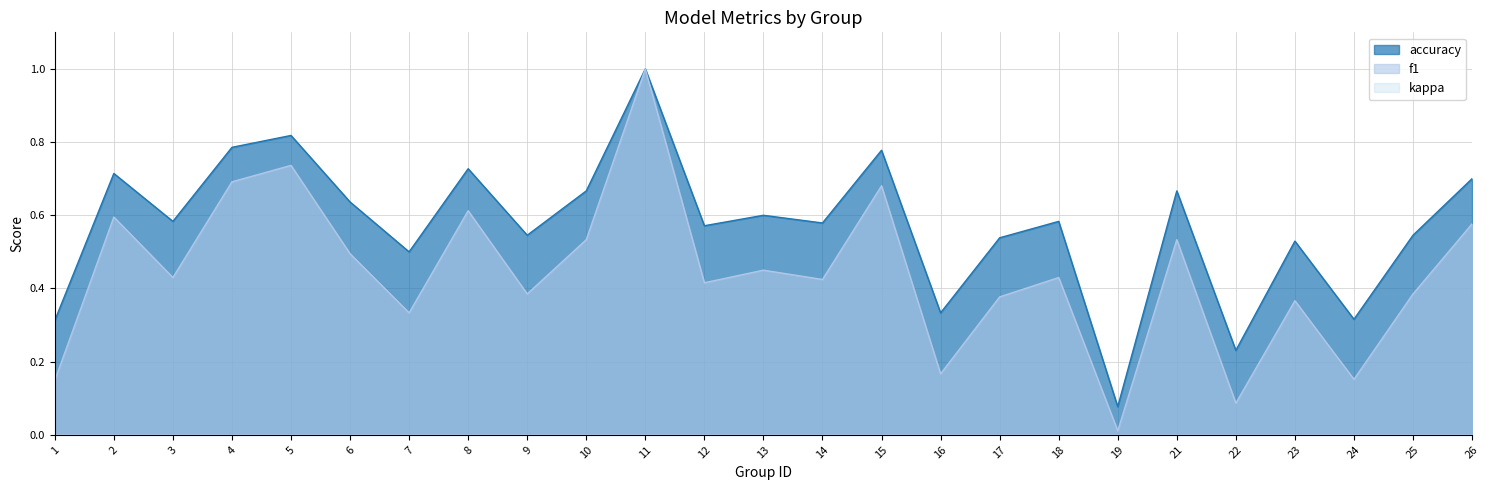

What is the value of the f1 point at the 13th from the left?

0.5